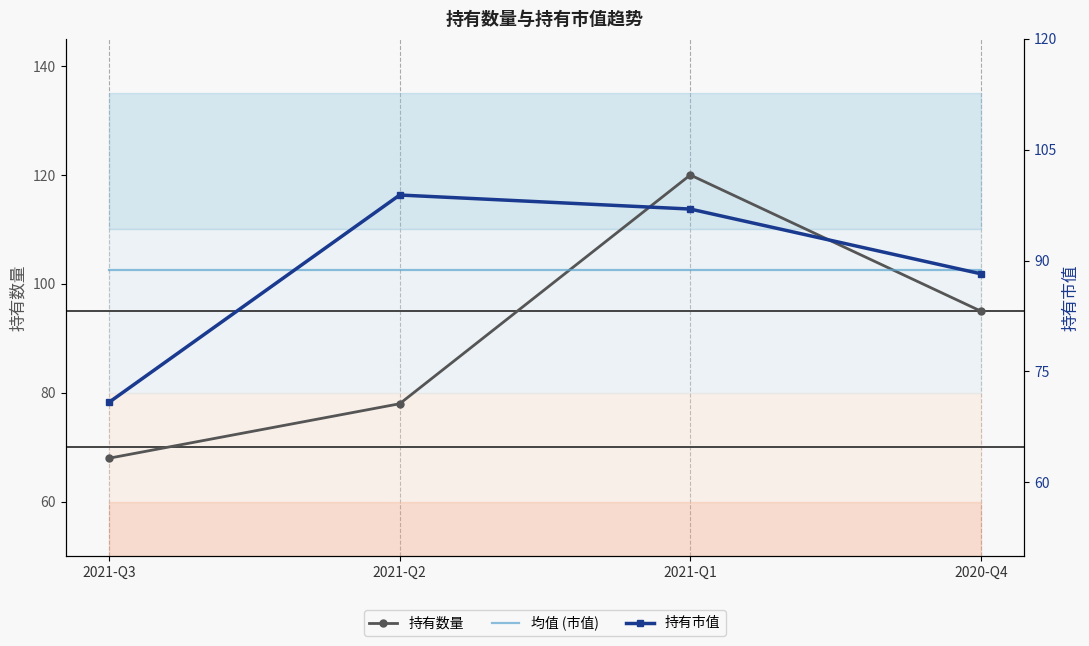

Is it true that 持有数量 equals 24.4 at 2021-Q2?

False